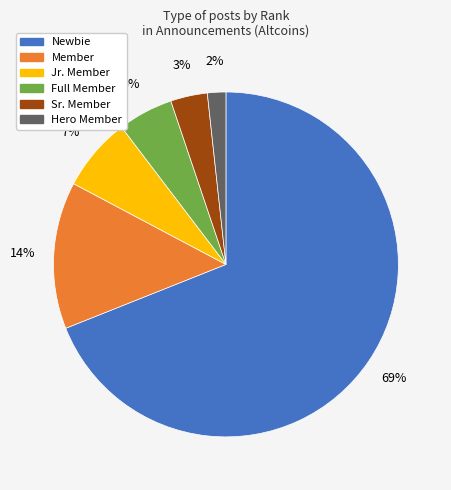

How many slices are in this pie chart?

6